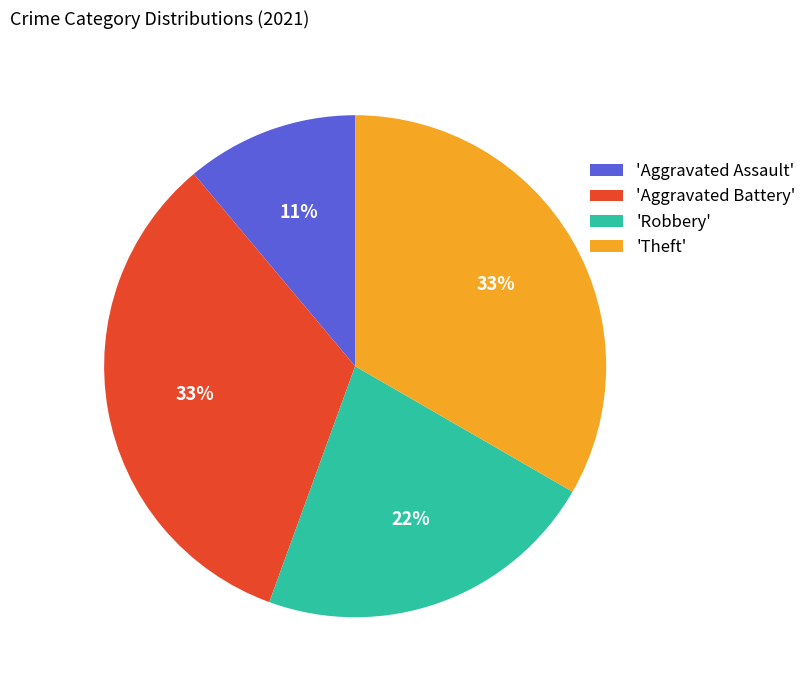

What percentage is the 'Aggravated Battery' slice, to the nearest percent?

33%